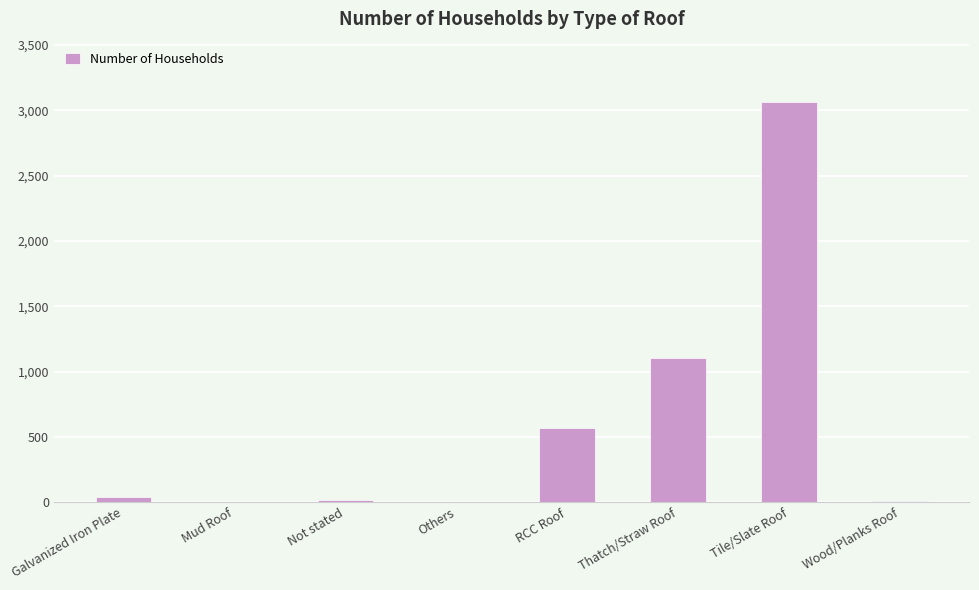

Where is the data nearest to the value 1532?

Thatch/Straw Roof